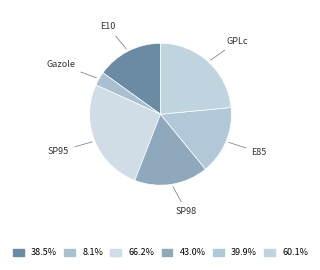

How many segments does this pie chart have?

6